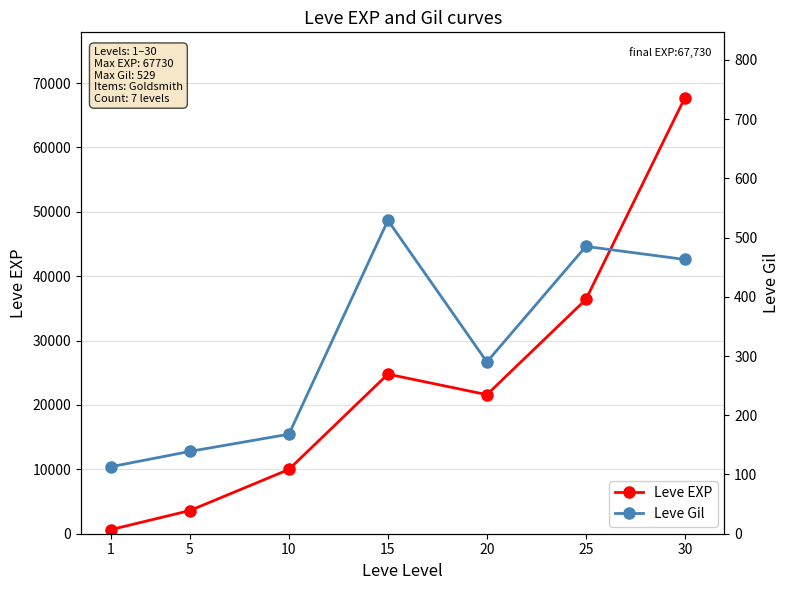

How many interior local valleys does the Leve Gil series have?

1